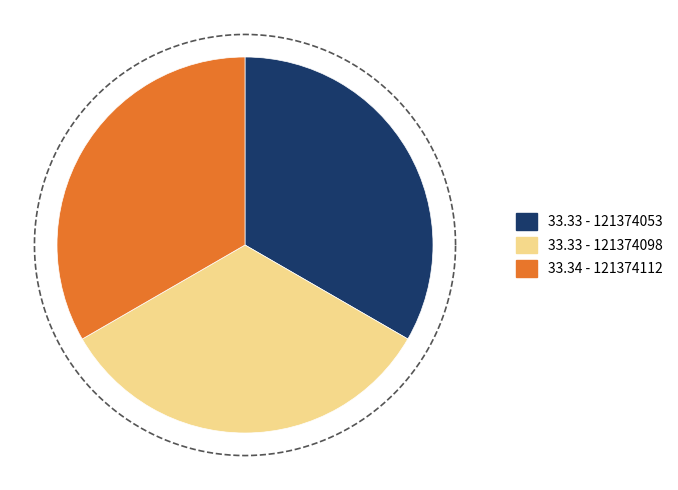

Is there a majority slice in this chart?

No